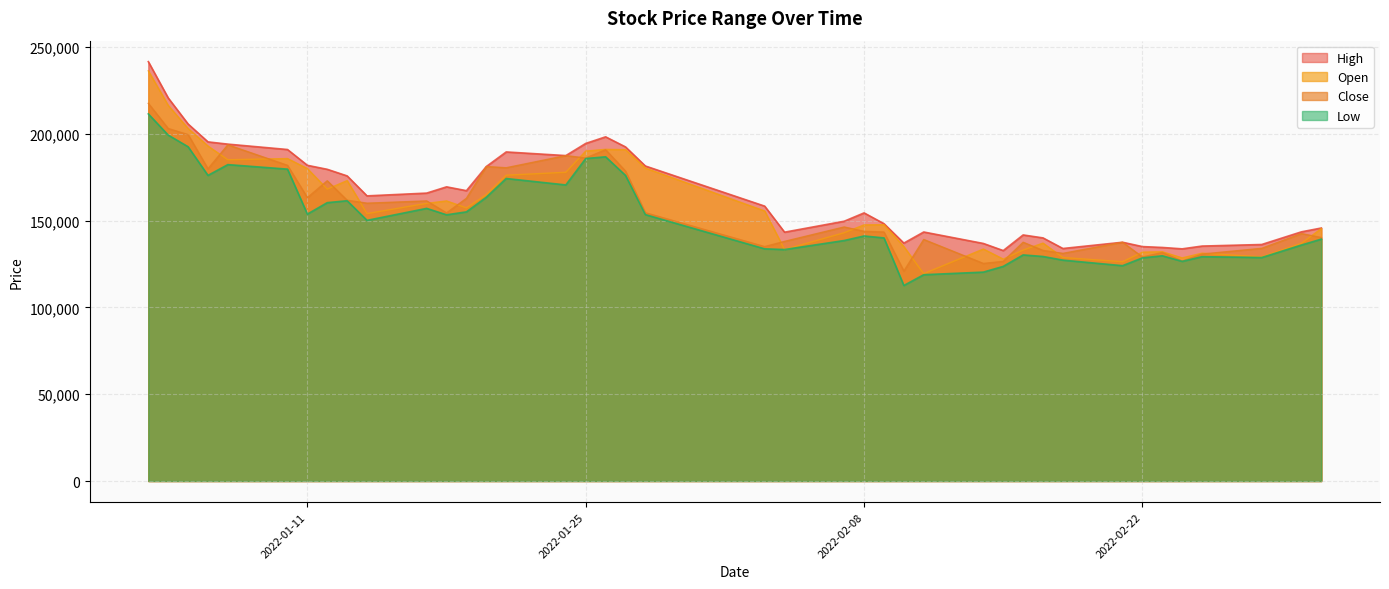

Which series has the largest total across all categories?

High